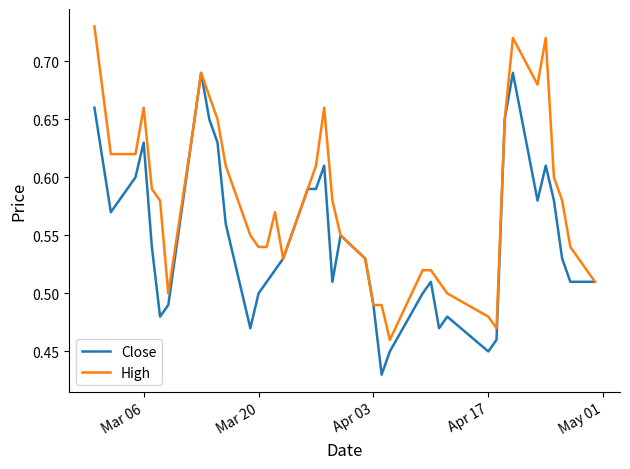

Rank the series by their average value, from highest to lowest.

High, Close